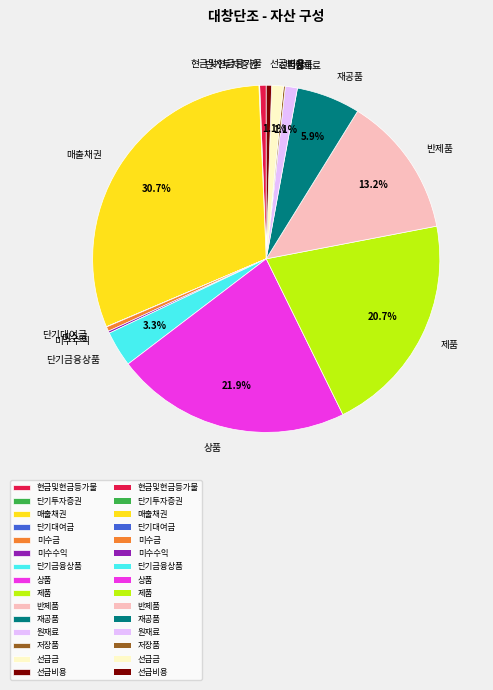

Does 매출채권 represent more than half of the total?

No